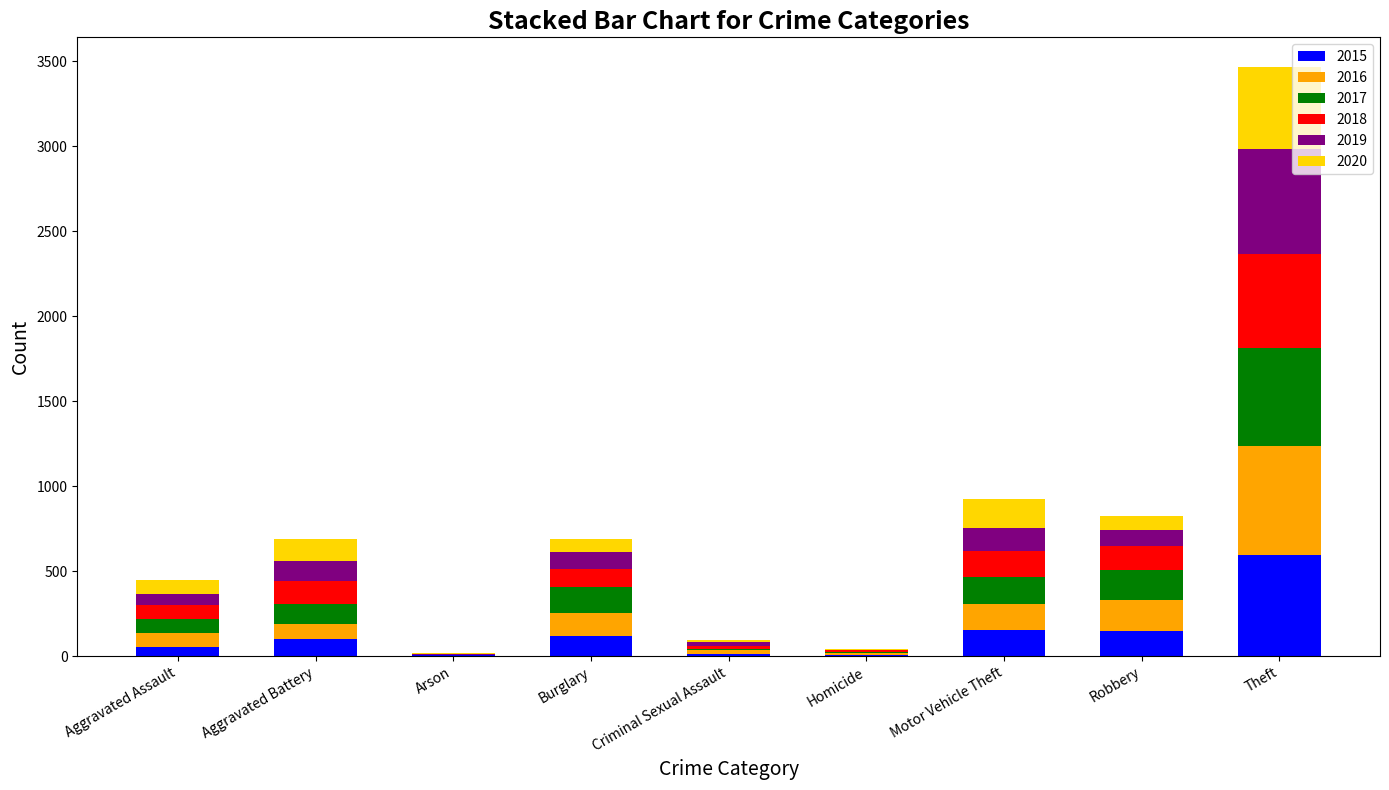

What is the total value across all series at Aggravated Battery?

687